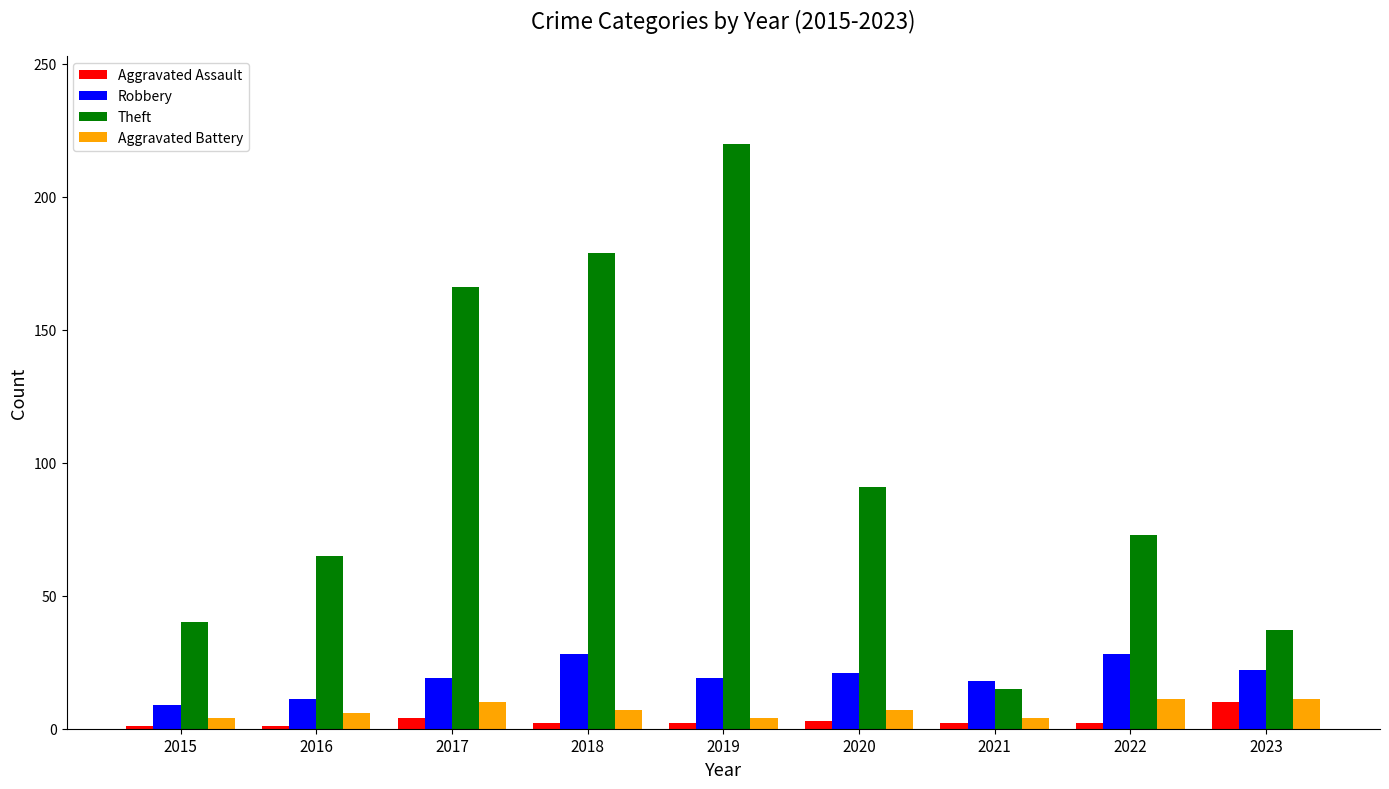

What is the value of the Robbery bar at the 4th from the left?

28